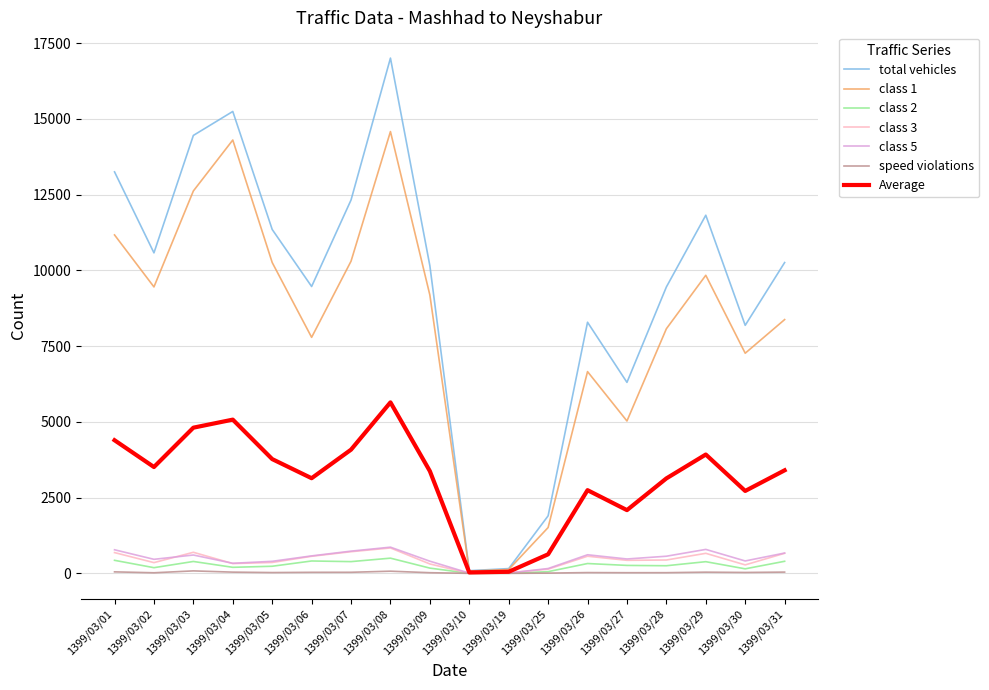

What is the sum of all class 2 values?

4739.0